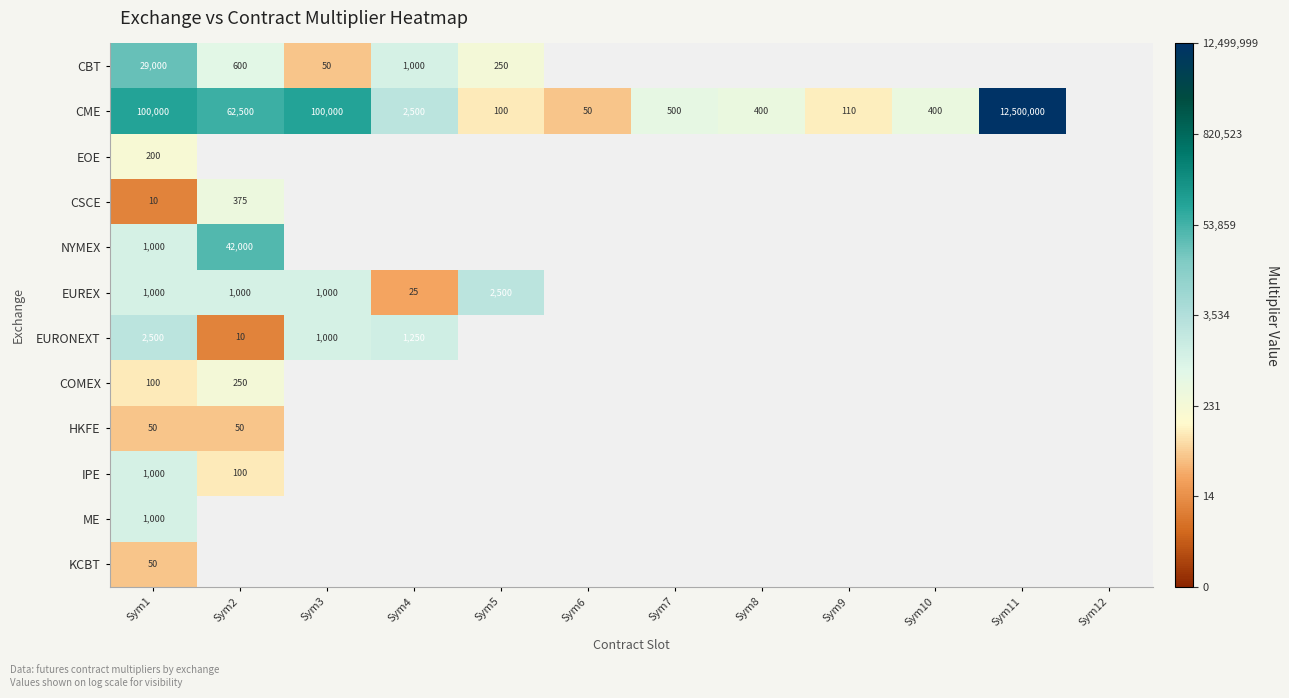

True or false: CME has a value of 3.0 at Sym4.

False